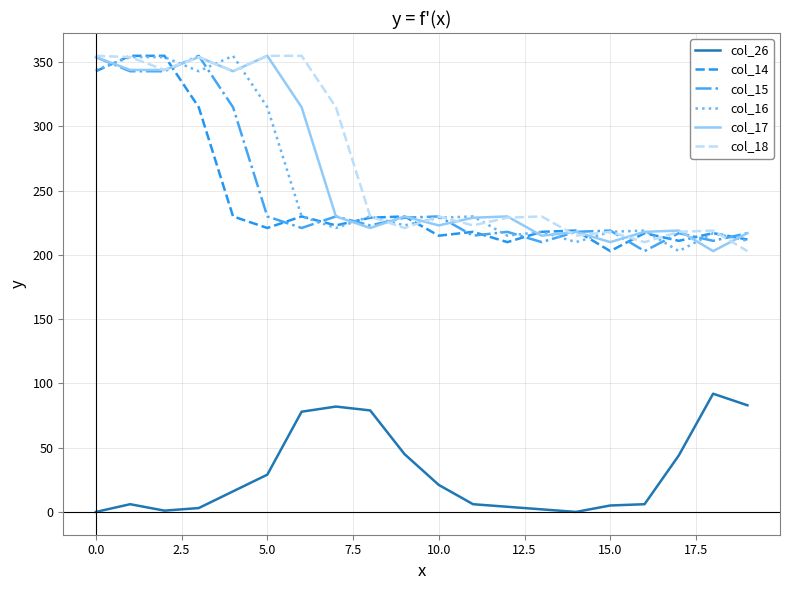

True or false: col_26 and col_16 intersect in this chart.

False